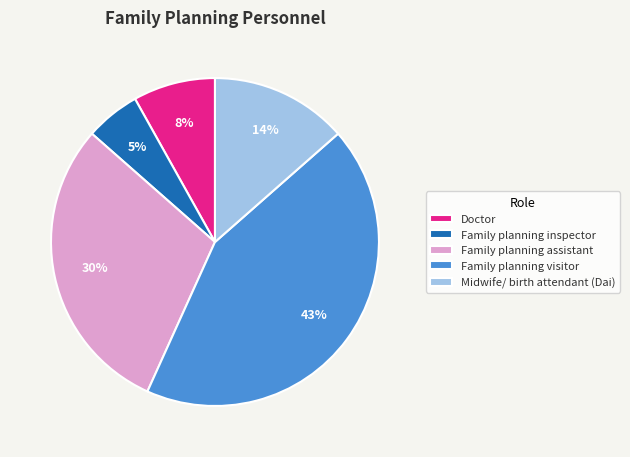

The Midwife/ birth attendant (Dai) slice represents 14% of the pie. True or false?

True